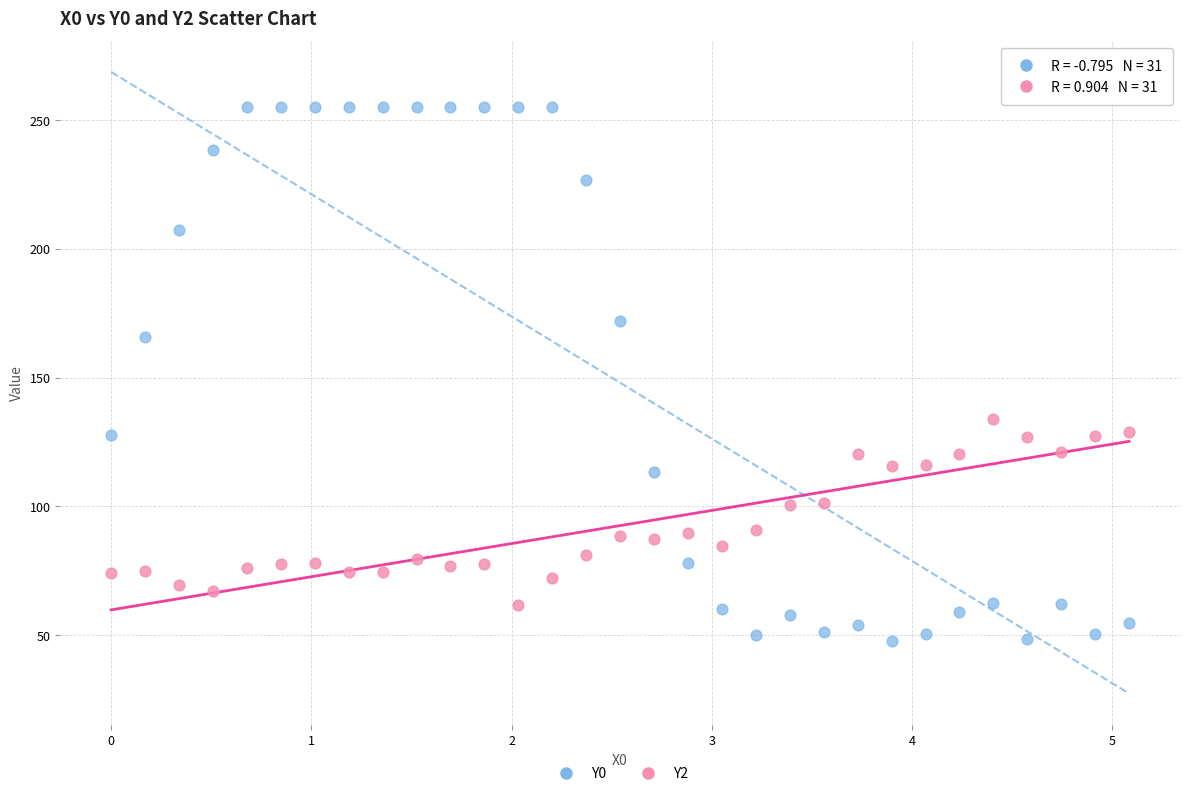

What are all the series names shown in the legend?

Y0, Y2